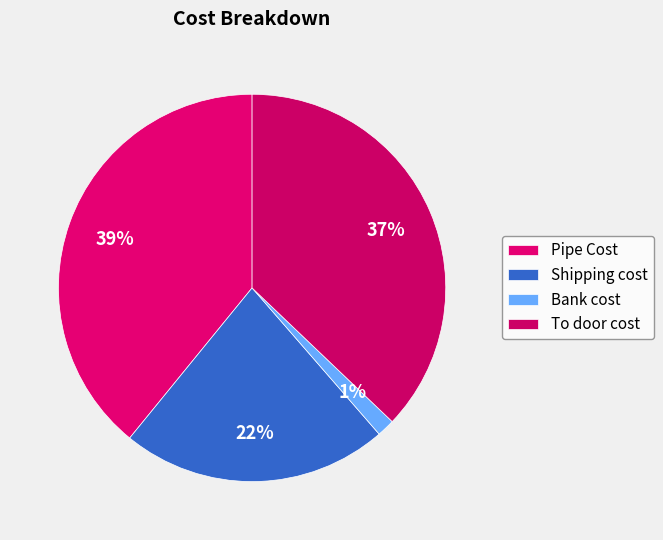

Which has a higher value, To door cost or Pipe Cost?

Pipe Cost